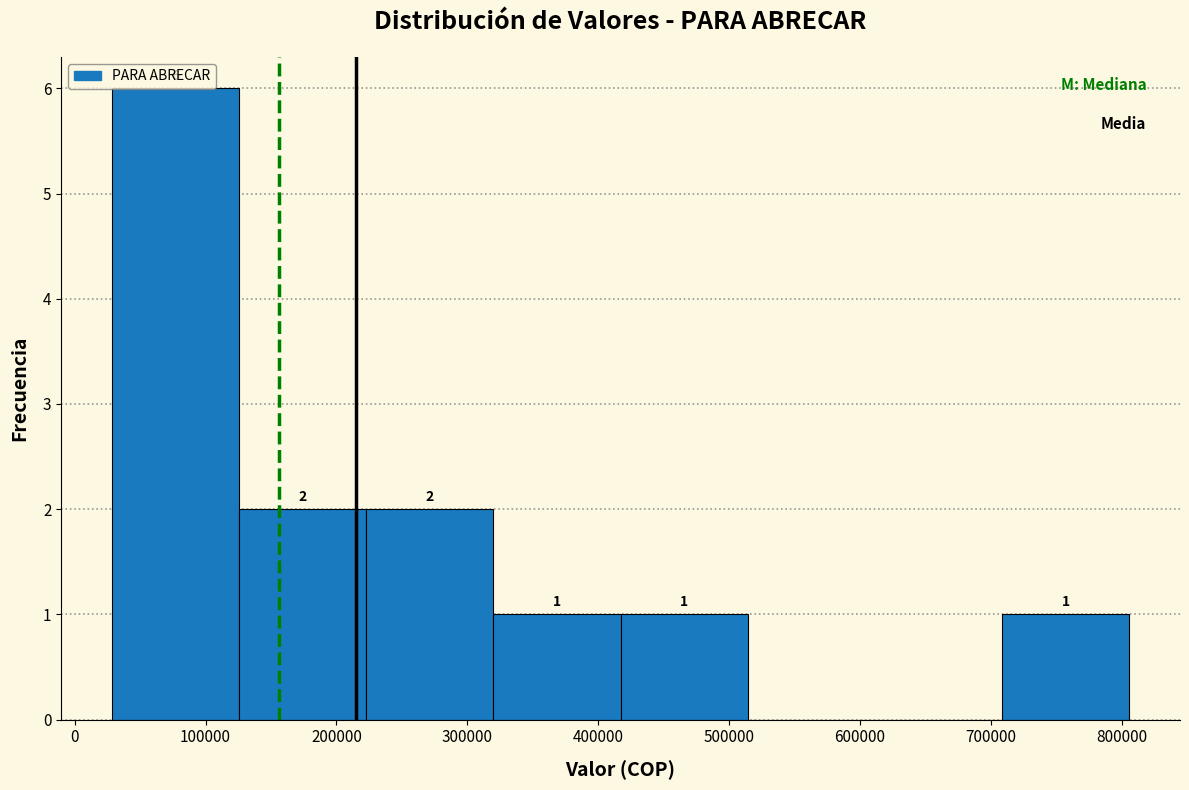

Over which range of the x-axis is the bar tallest?

30000 to 130000